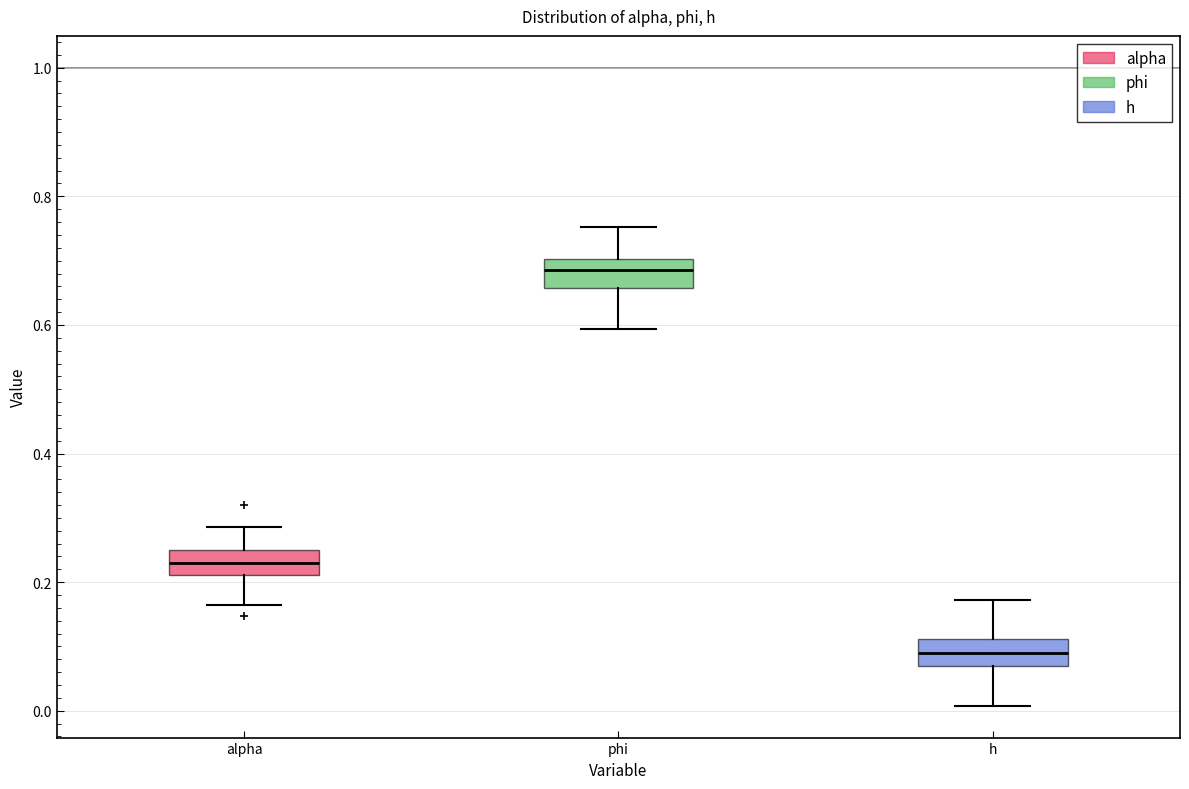

Reading left to right, read every box against the y-axis: the position of its median line, the range the box covers, and the ends of its whiskers. The values are not printed on the chart, so give them approximately, as read against the axis.

alpha: median 0.22 (inside the box), box 0.22 to 0.24, whiskers 0.16 to 0.28
phi: median 0.68, box 0.66 to 0.70, whiskers 0.60 to 0.76
h: median 0.08 (inside the box), box 0.08 to 0.12, whiskers 0.00 to 0.18